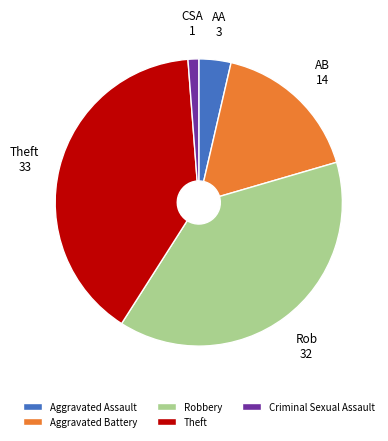

Between Aggravated Assault and Criminal Sexual Assault, which is larger?

Aggravated Assault